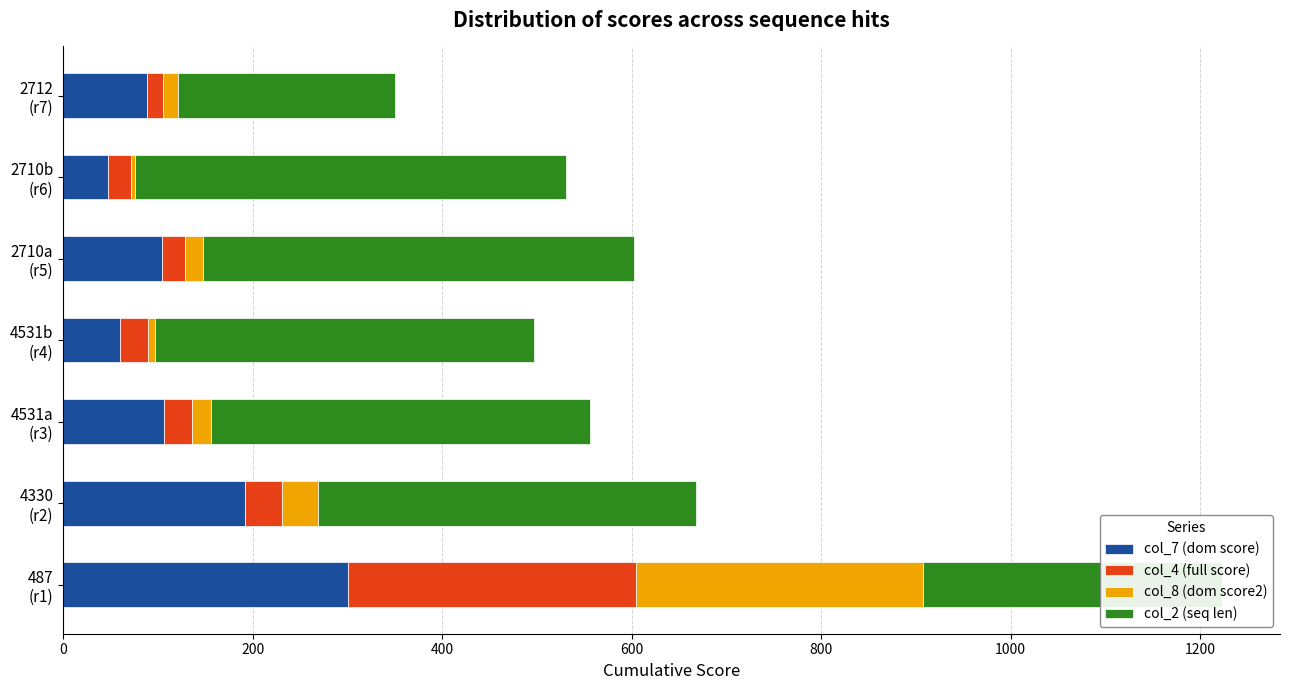

What is the average value of the col_7 (dom score) series?

128.6